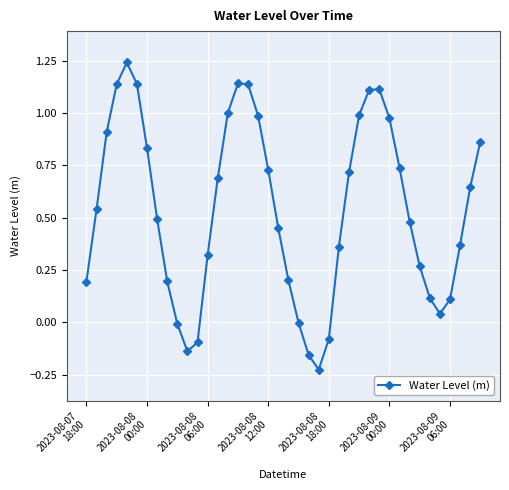

How many interior local valleys (lower than both neighbors) does the data have?

3